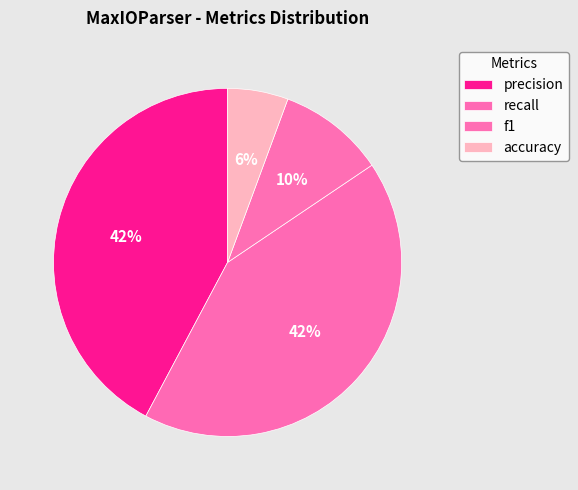

Count the number of slices in the pie.

4